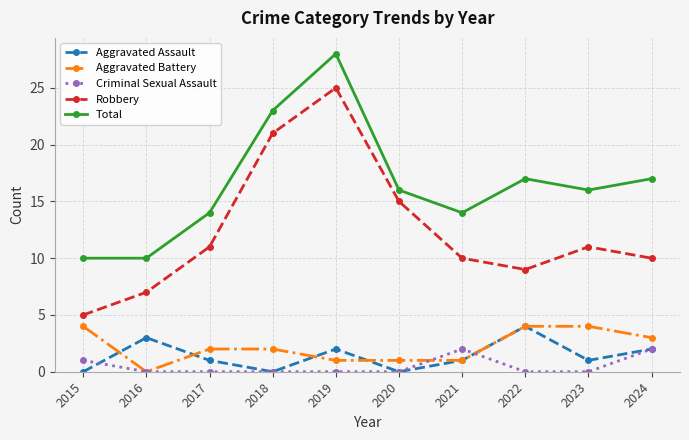

The Total series shows 28 at 2019. True or false?

True